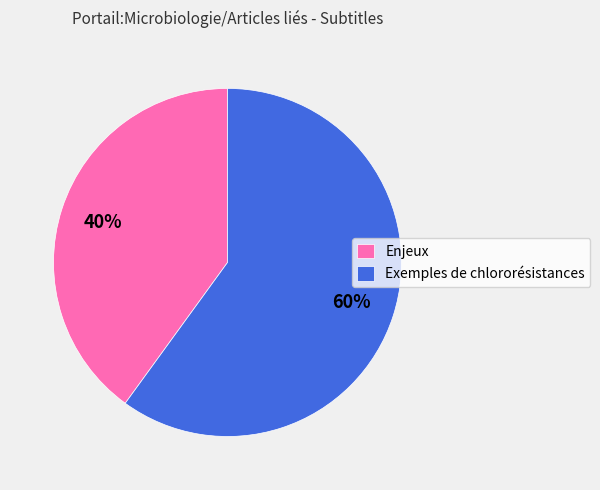

Is the sum of Exemples de chlororésistances and Enjeux greater than half?

Yes